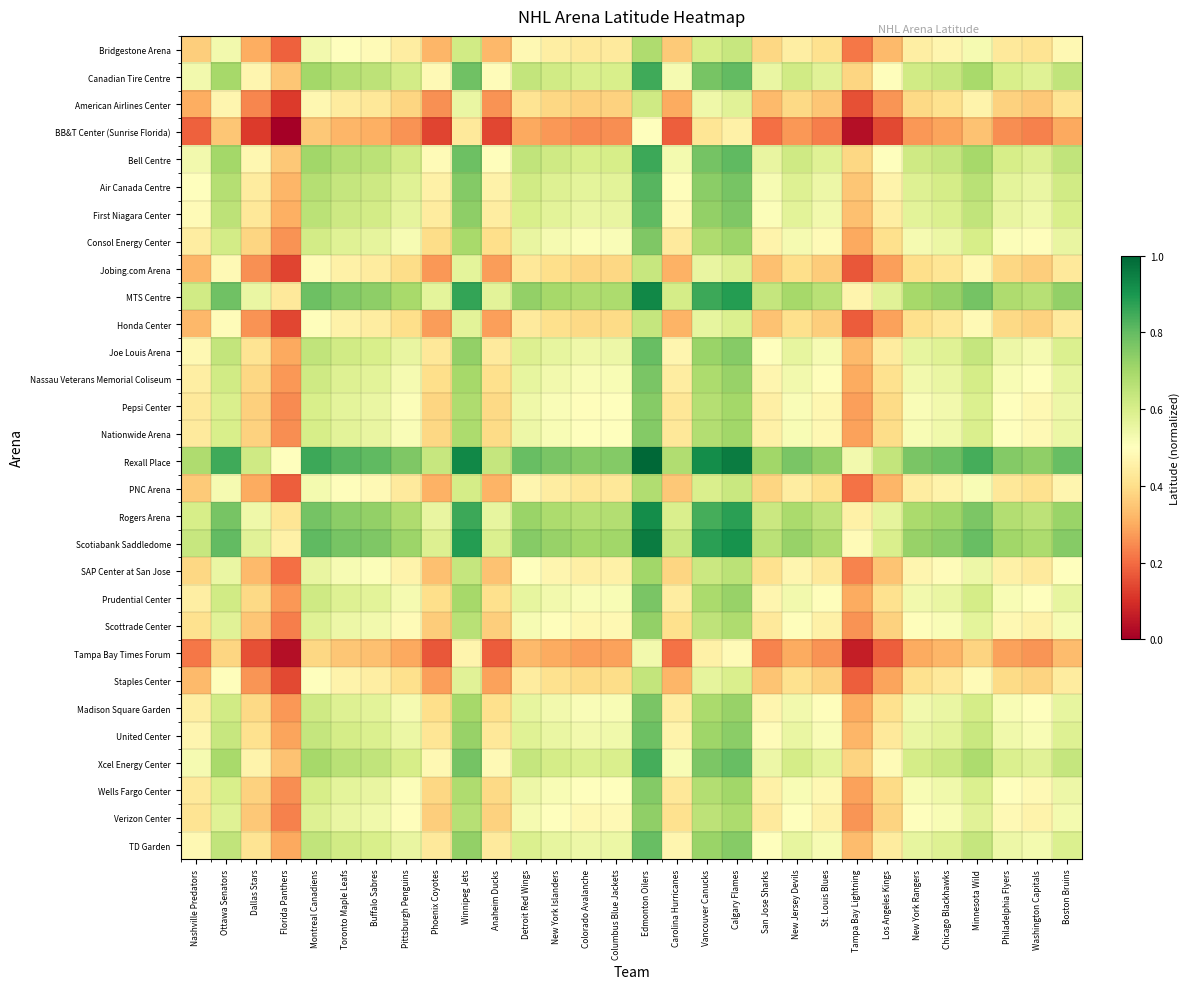

What is the total value across all series at Florida Panthers?

7.8